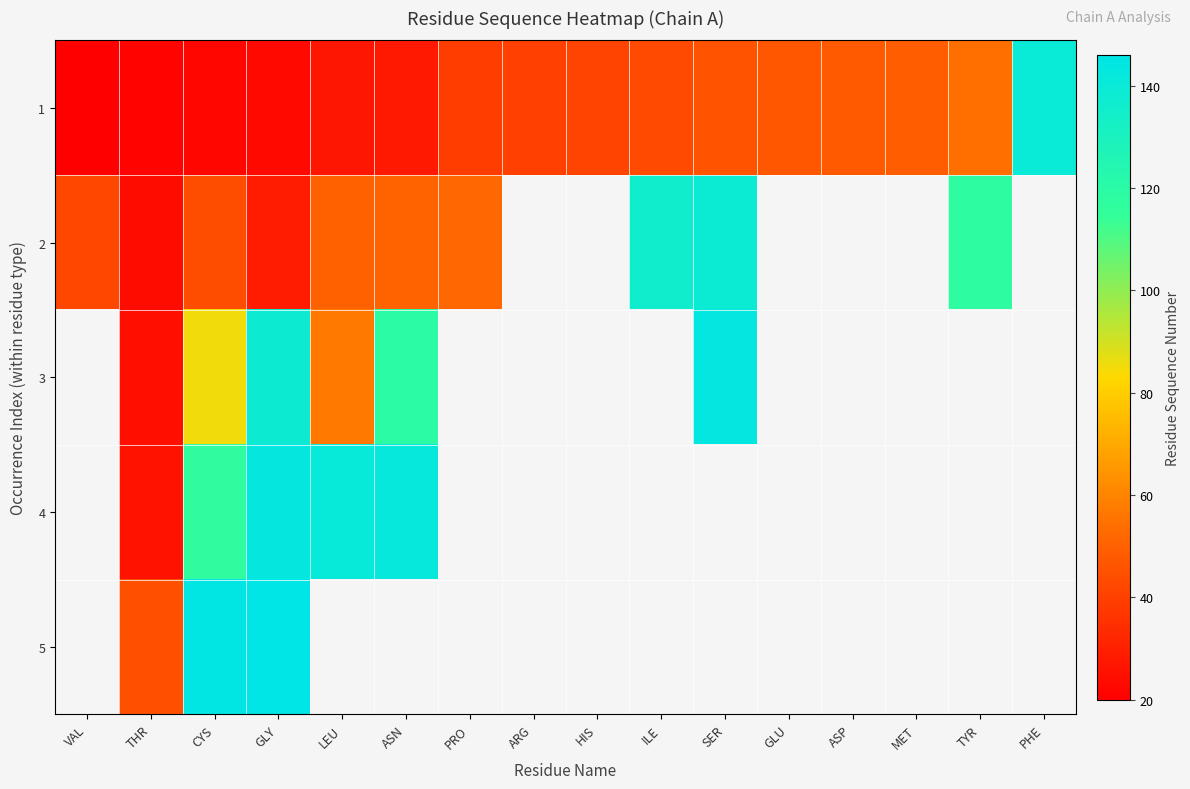

Count the number of categories in the chart.

16